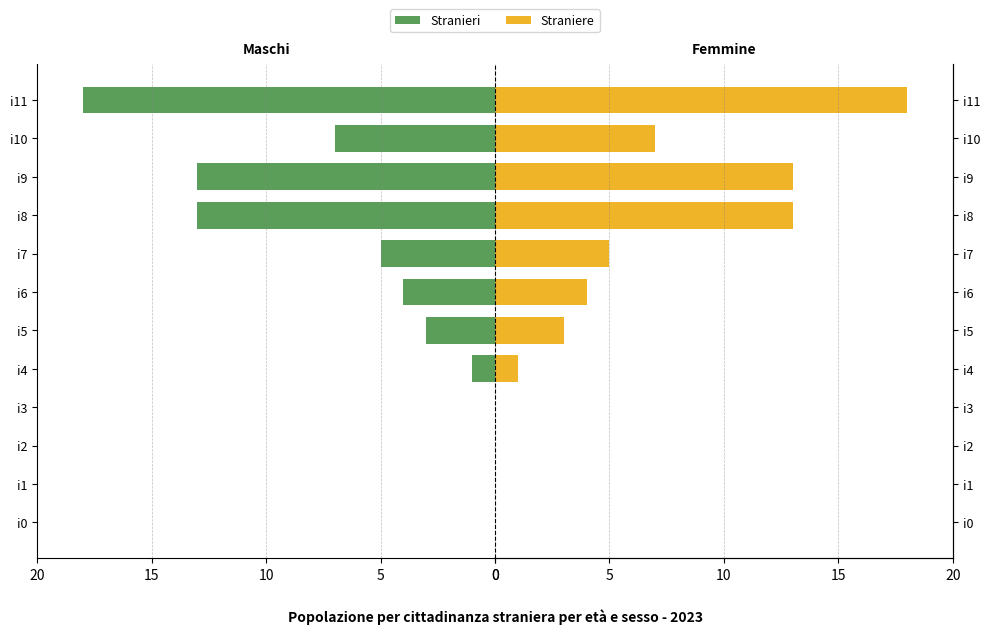

What is the difference between the maximum and minimum values in the Stranieri series?

18